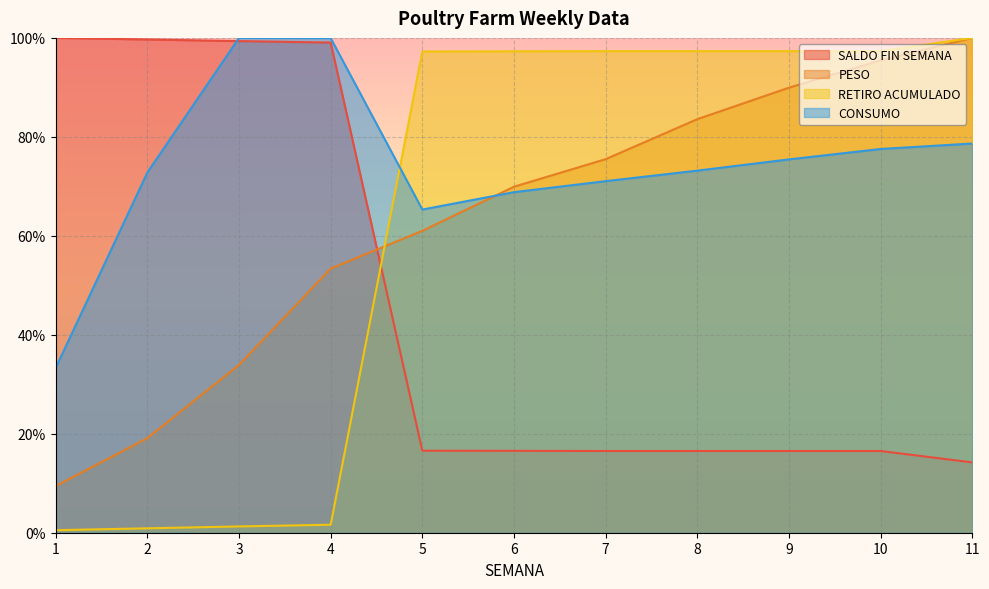

The RETIRO ACUMULADO series shows 1.6 at 4. True or false?

True